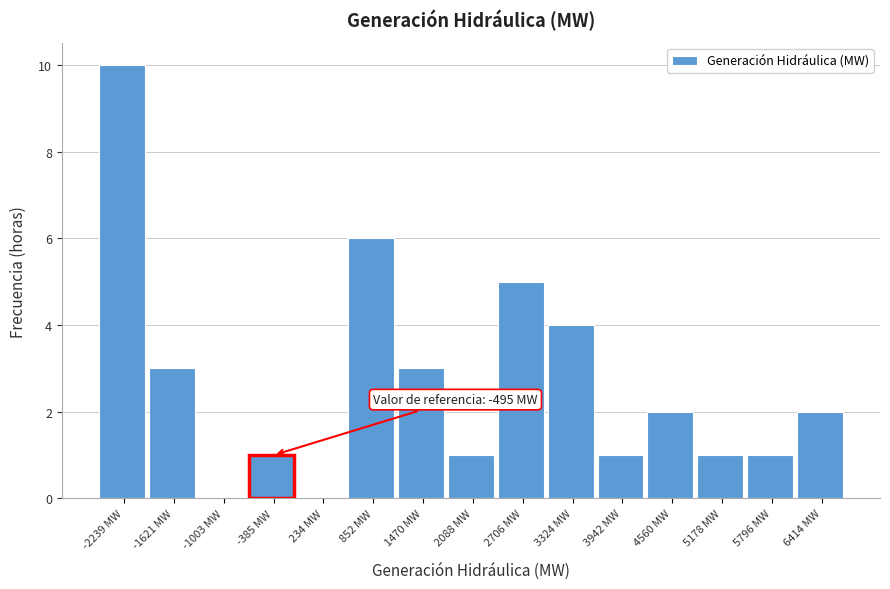

Over which range of the x-axis is the bar tallest?

-2500 to -1900